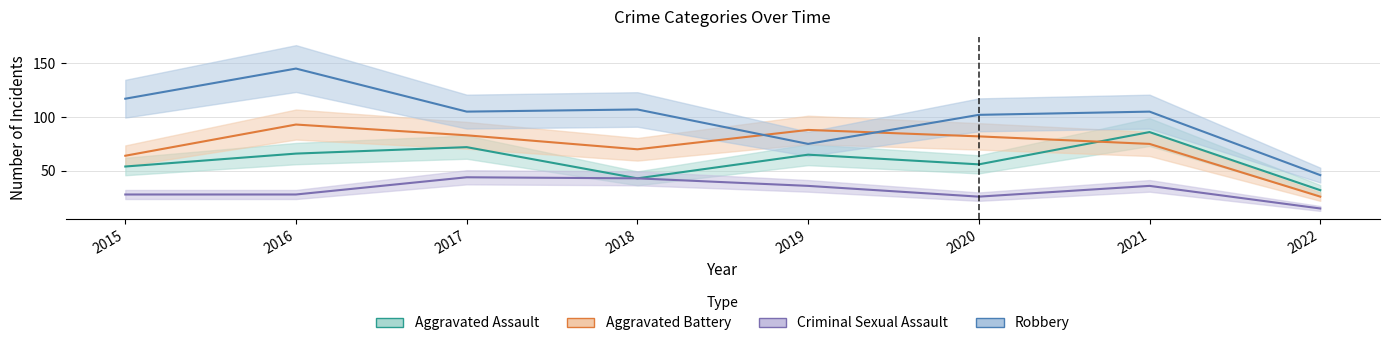

What is the value of the Criminal Sexual Assault point at the 4th from the left?

43